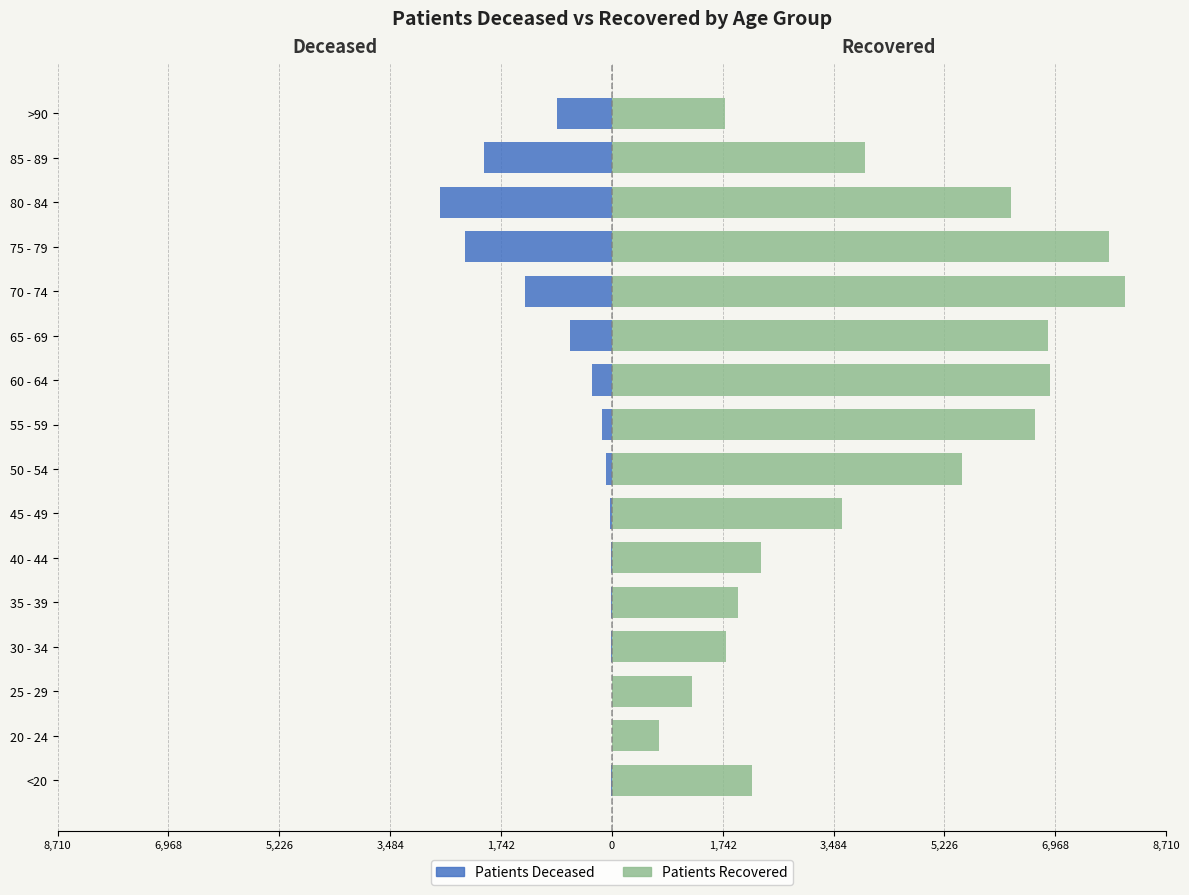

How many bars are there in each group?

2